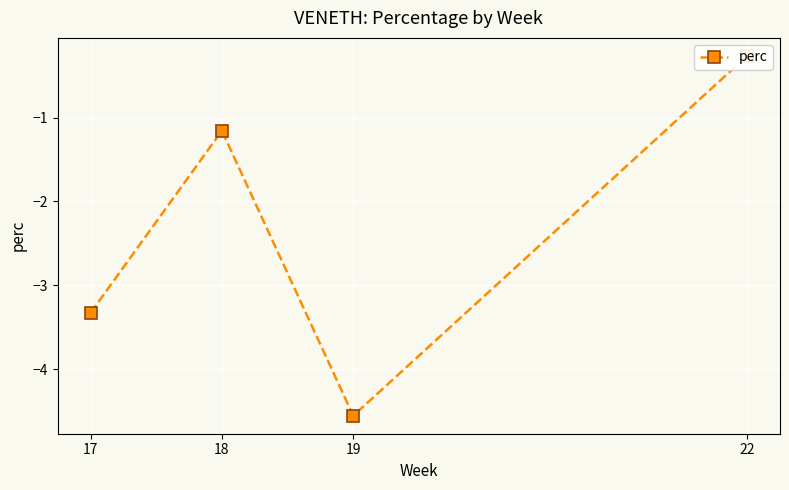

At which label is the value closest to -2?

18